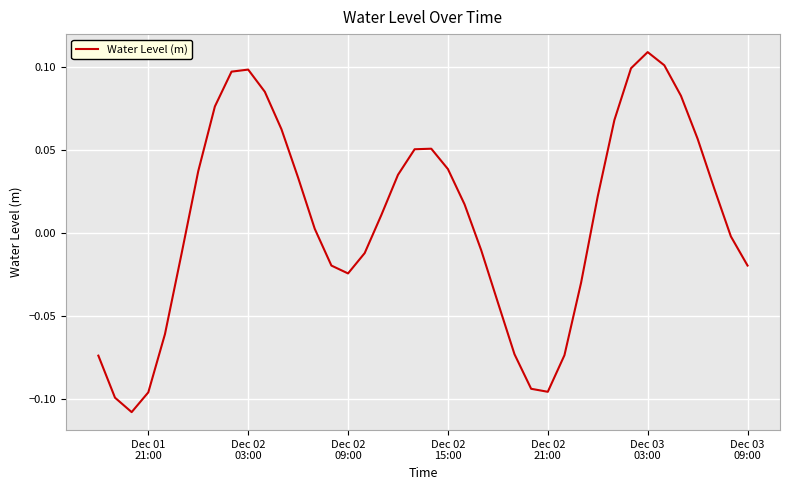

What is the value of the 33rd point from the left?

0.1